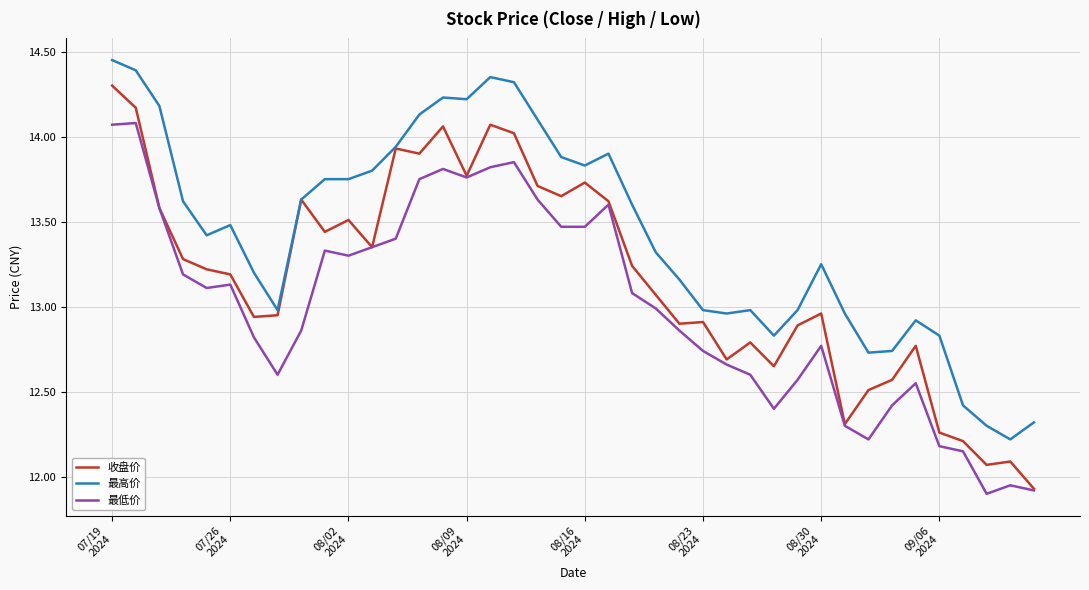

Rank the series by their average value, from highest to lowest.

最高价, 收盘价, 最低价